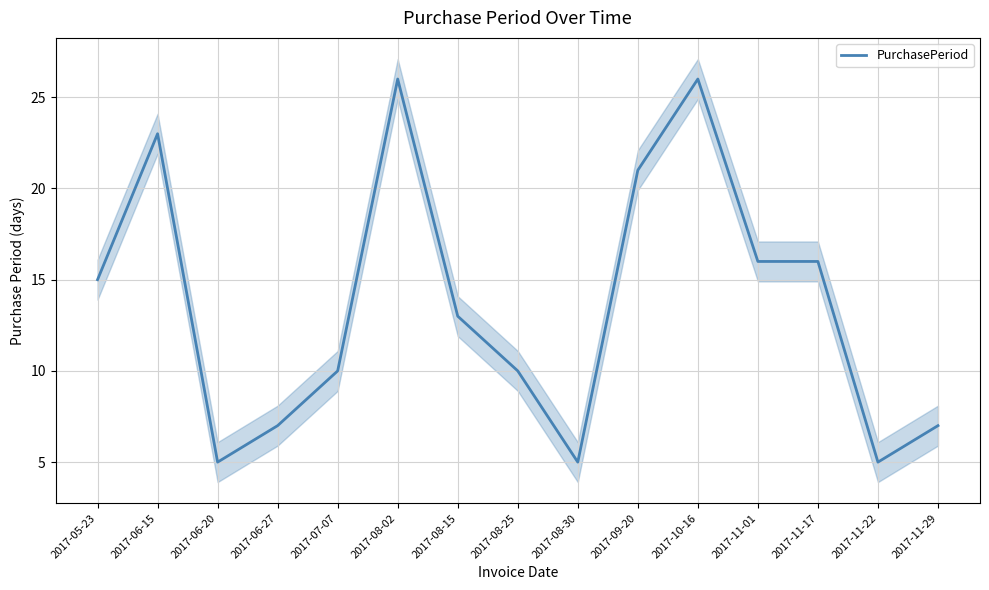

Is this an area chart (filled region under the line)?

No